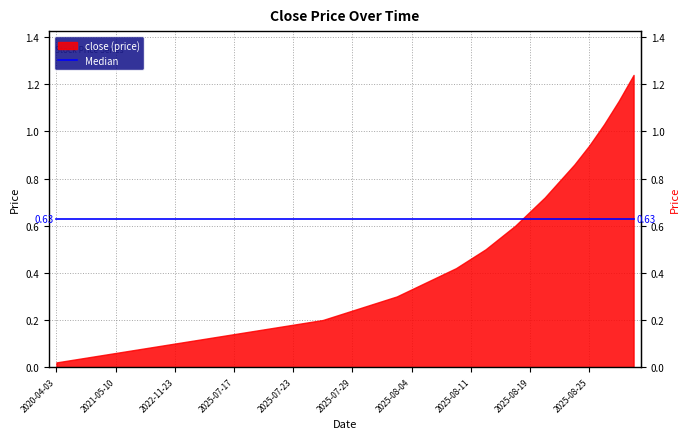

What is the value of the close point at the 27th from the left?

0.4